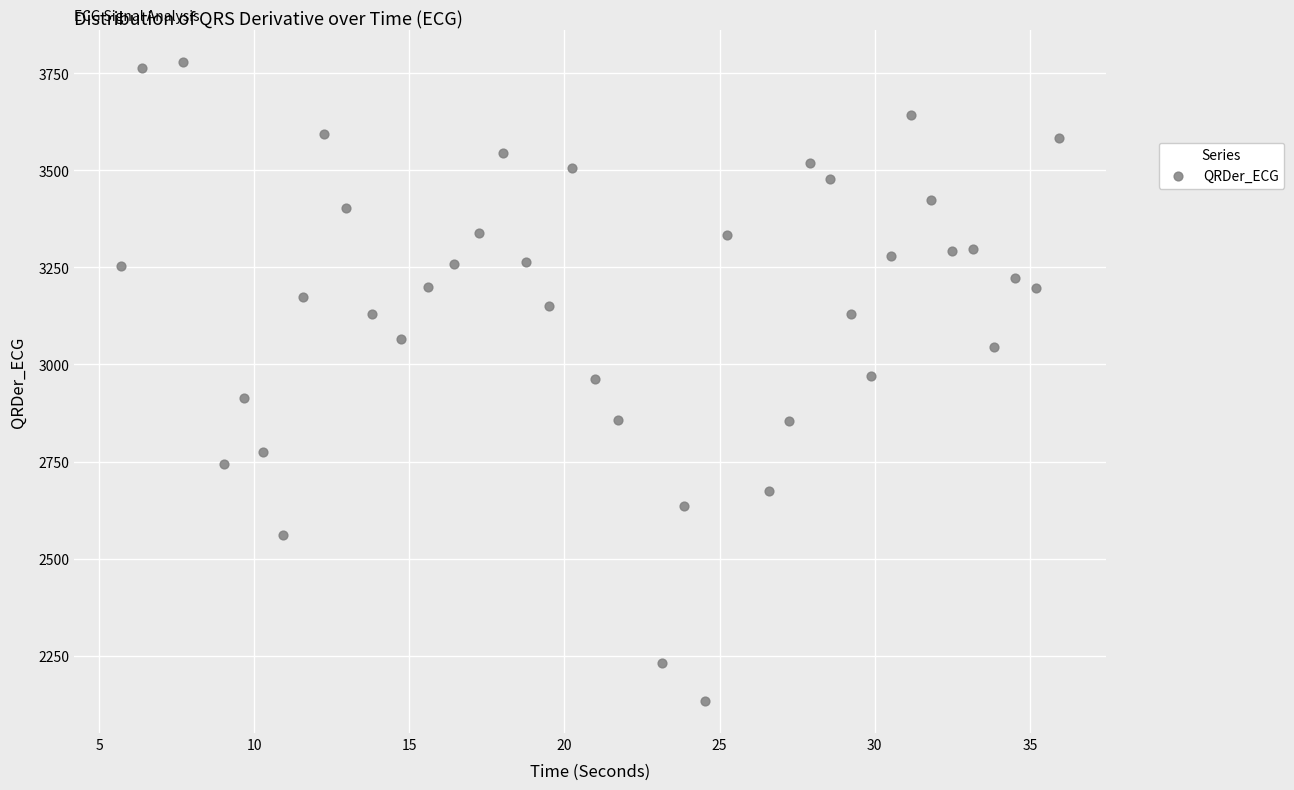

What is the range of Y values (max minus min)?

1645.9